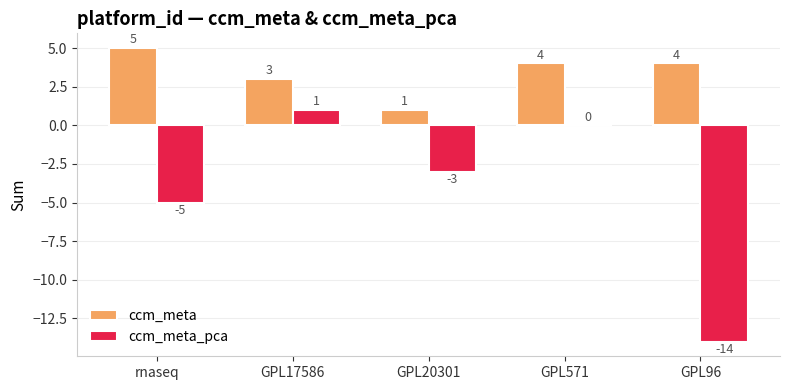

Between GPL20301 and GPL96, which series saw the biggest shift?

ccm_meta_pca